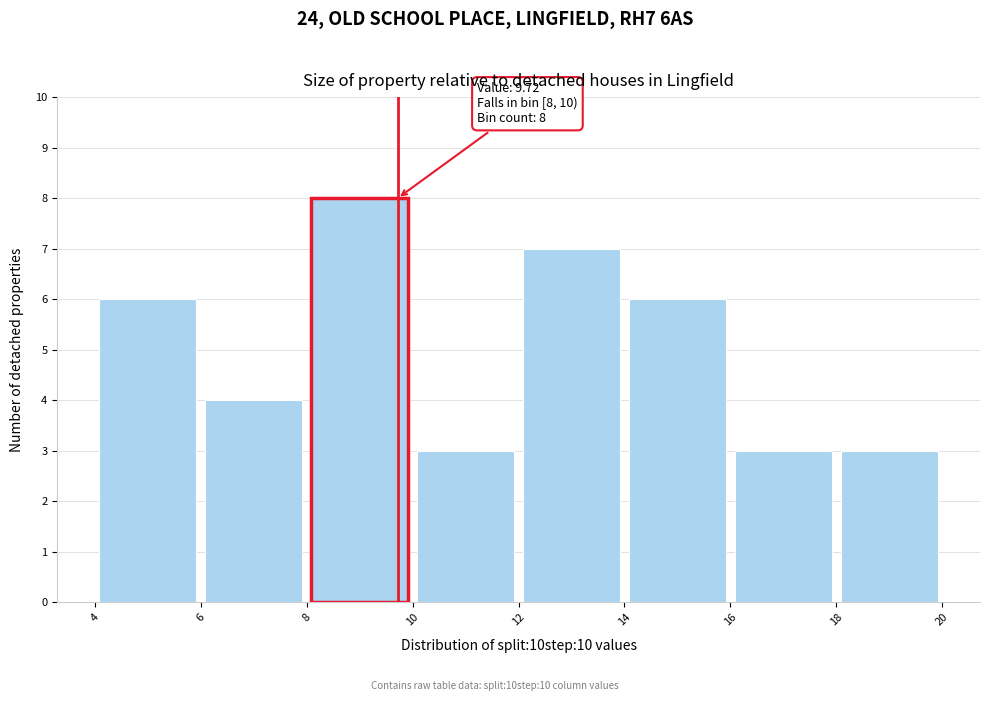

Which range on the x-axis has the tallest bar?

8 to 10